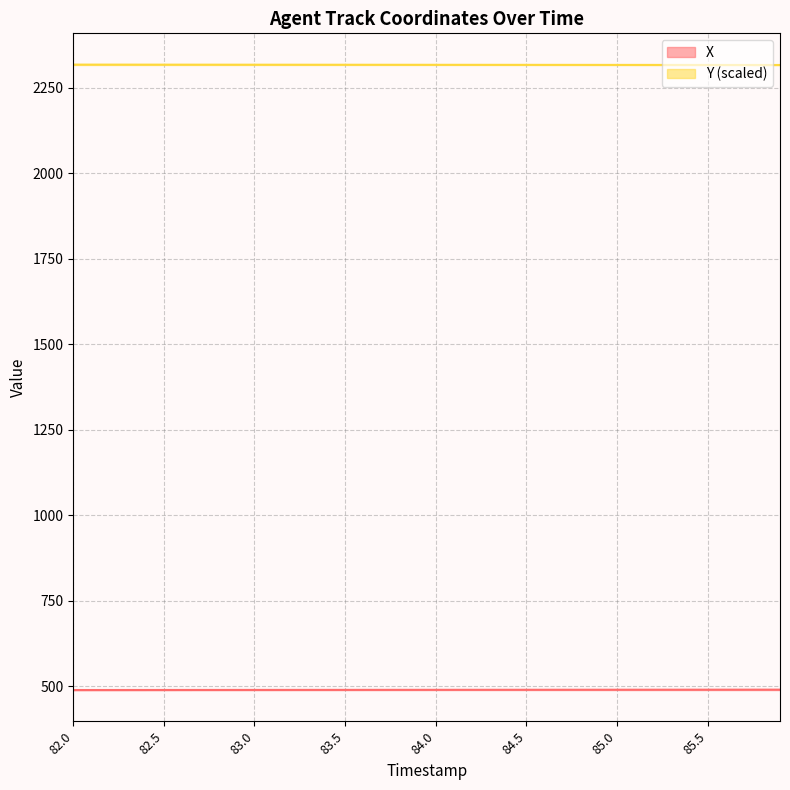

The value of Y at 83.4 is 2316.7. True or false?

True